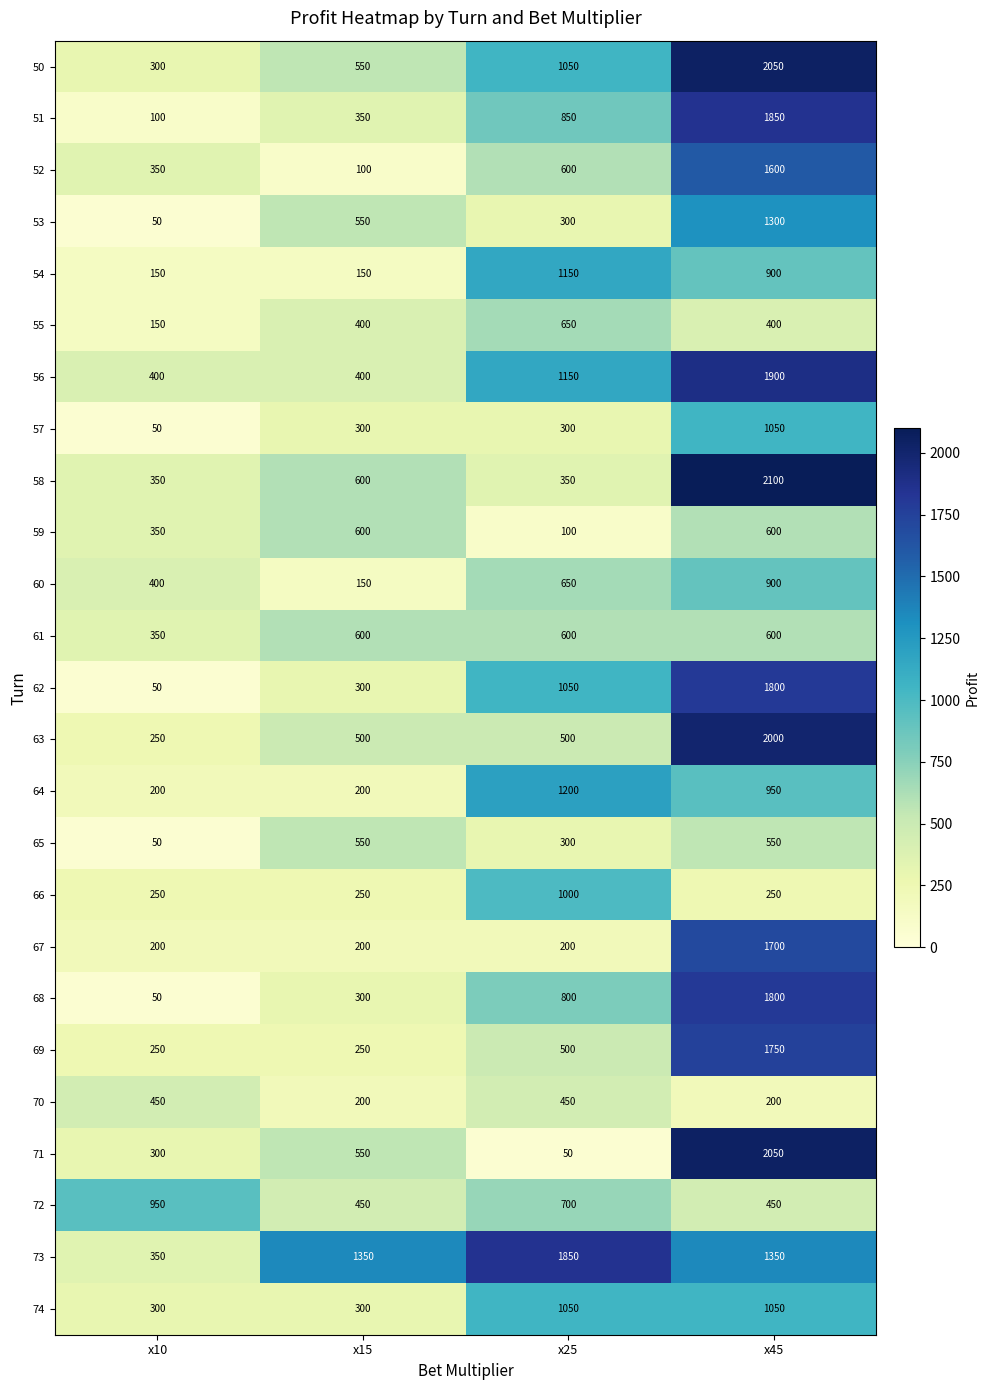

What is the average value of the 70 series?

325